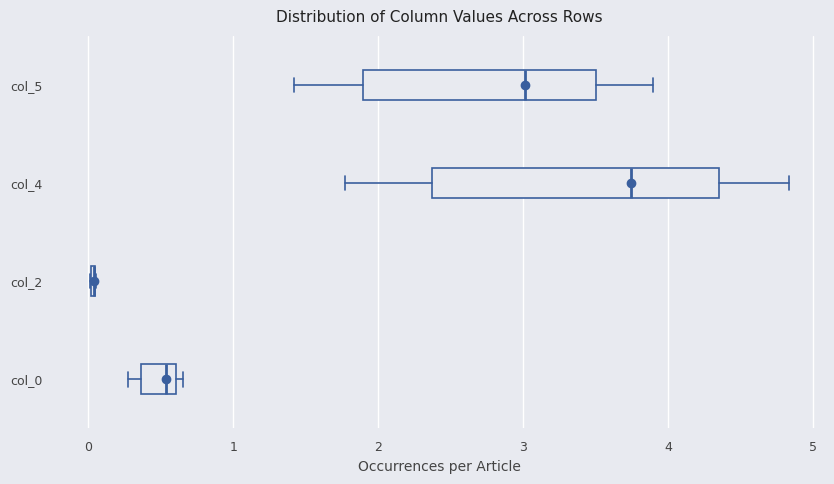

Reading bottom to top, transcribe this box plot: for each box, give where its median line is, the range the box spans, and where its two whiskers end, as read against the x-axis. The values are not printed on the chart, so give them approximately, as read against the axis.

col_0: median 0.5, box 0.4 to 0.6, whiskers 0.3 to 0.7
col_2: box collapsed to a line at 0.0, whiskers 0.0 to 0.1
col_4: median 3.7, box 2.4 to 4.4, whiskers 1.8 to 4.8
col_5: median 3.0, box 1.9 to 3.5, whiskers 1.4 to 3.9